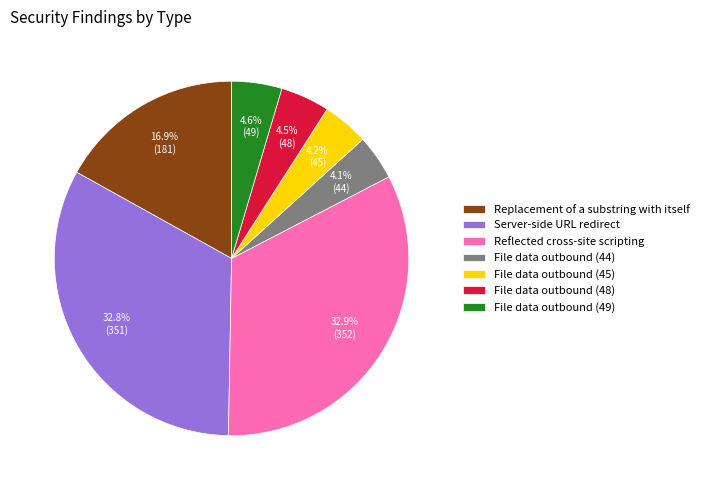

Is there a majority slice in this chart?

No